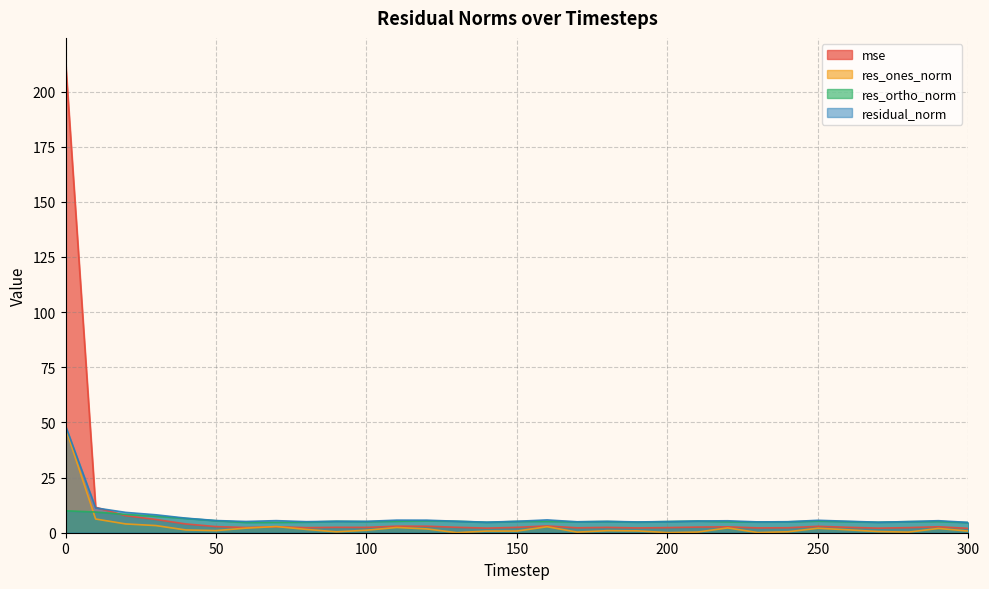

What is the value of the mse point at the 30th from the left?

2.7